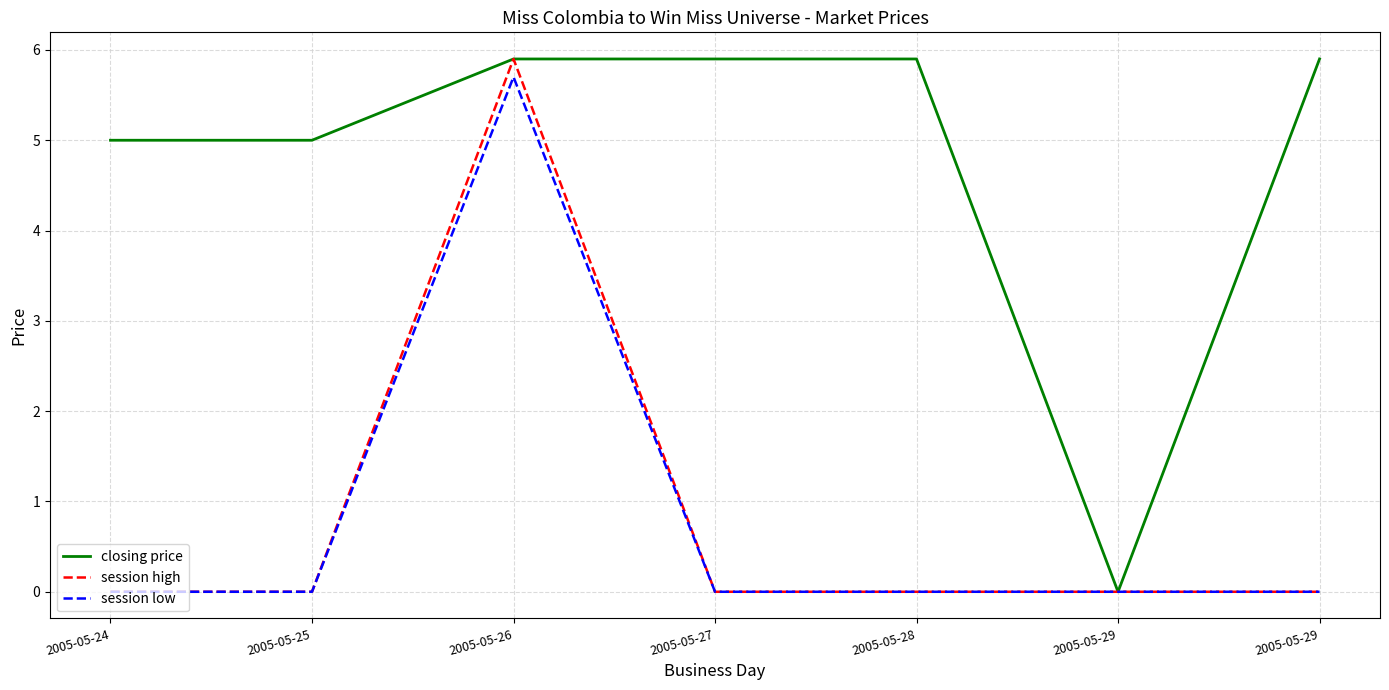

Which series has the widest spread of values?

closing price